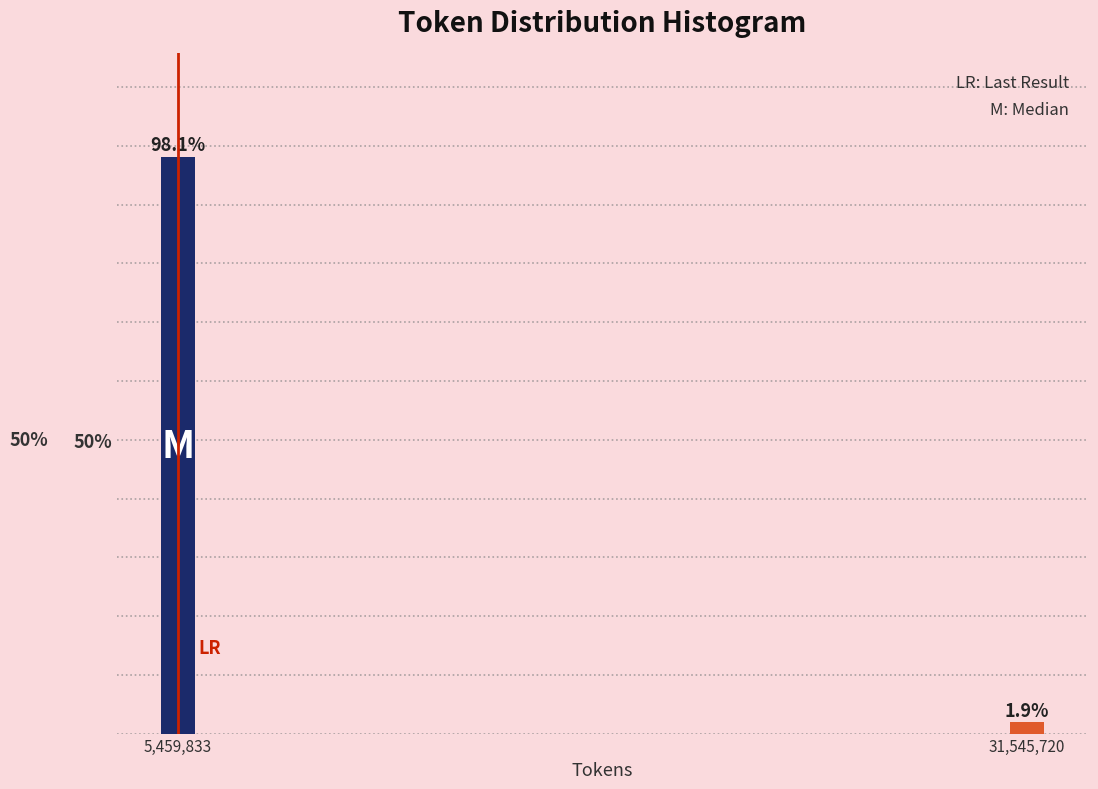

Reading left to right, transcribe all the data shown in this chart.

98.1	1.9